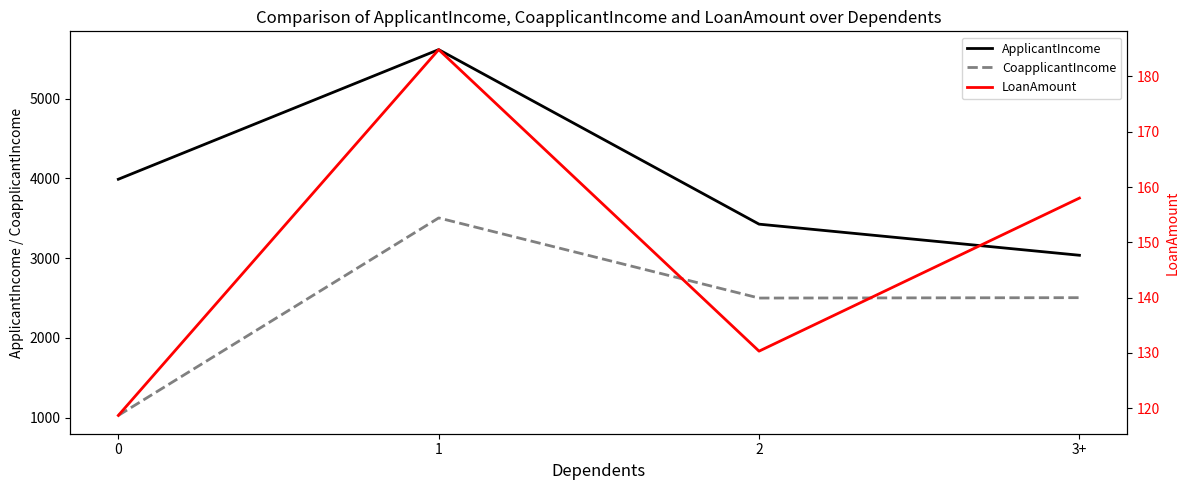

Rank the series by their maximum value, from lowest to highest.

LoanAmount, CoapplicantIncome, ApplicantIncome